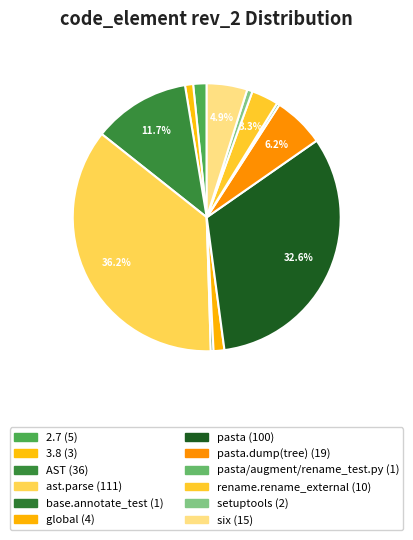

How many segments does this pie chart have?

12